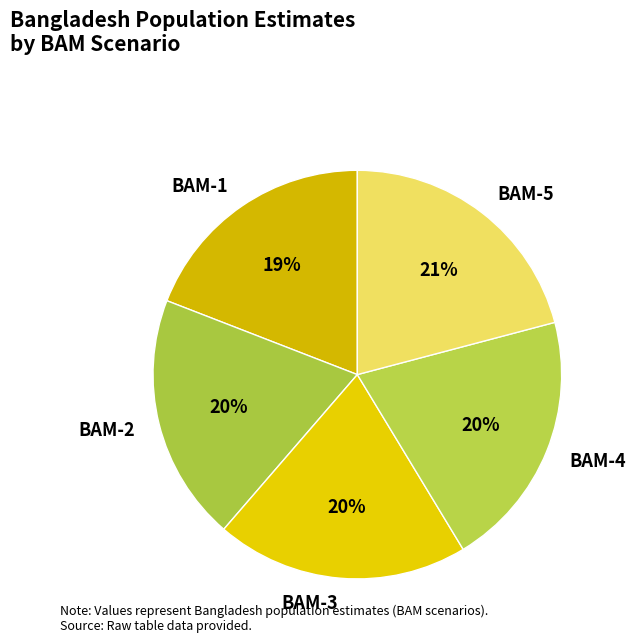

Does BAM-3 account for over 50% of the chart?

No